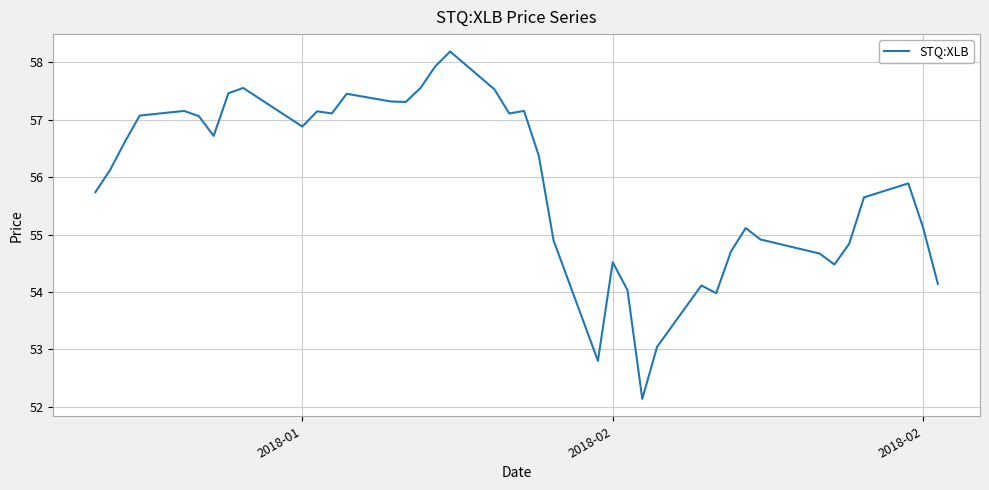

What is the difference between the maximum and minimum values?

6.1